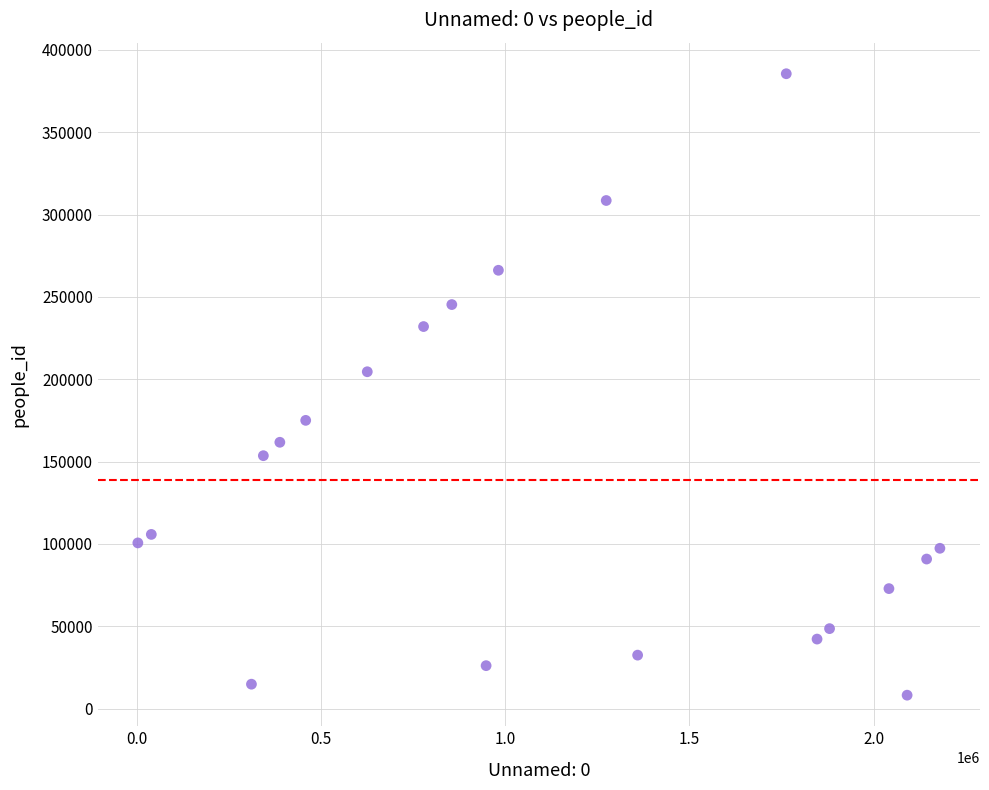

What is the range of Y values (max minus min)?

377390